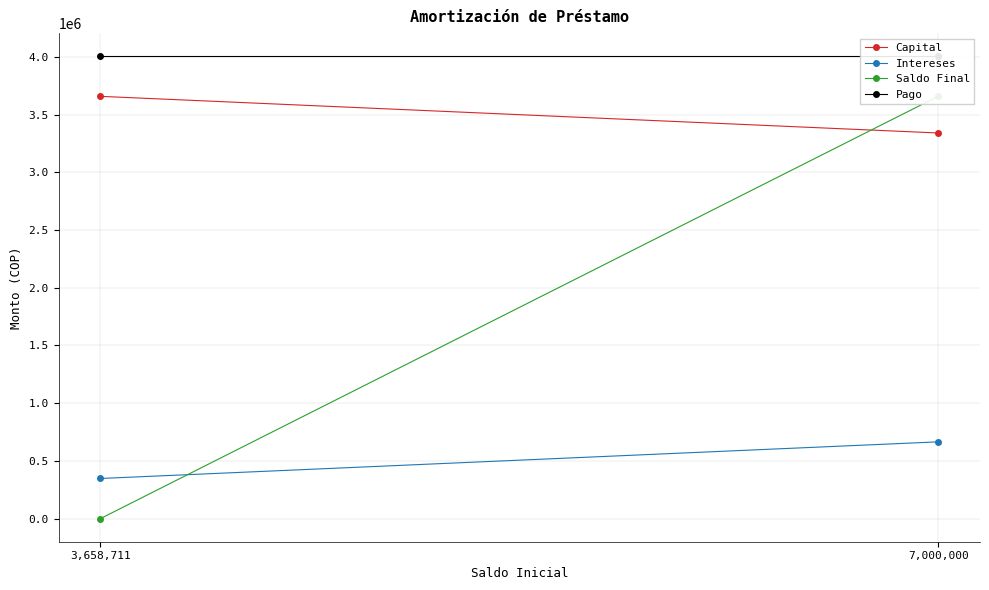

What is the greatest value displayed?

4006288.8